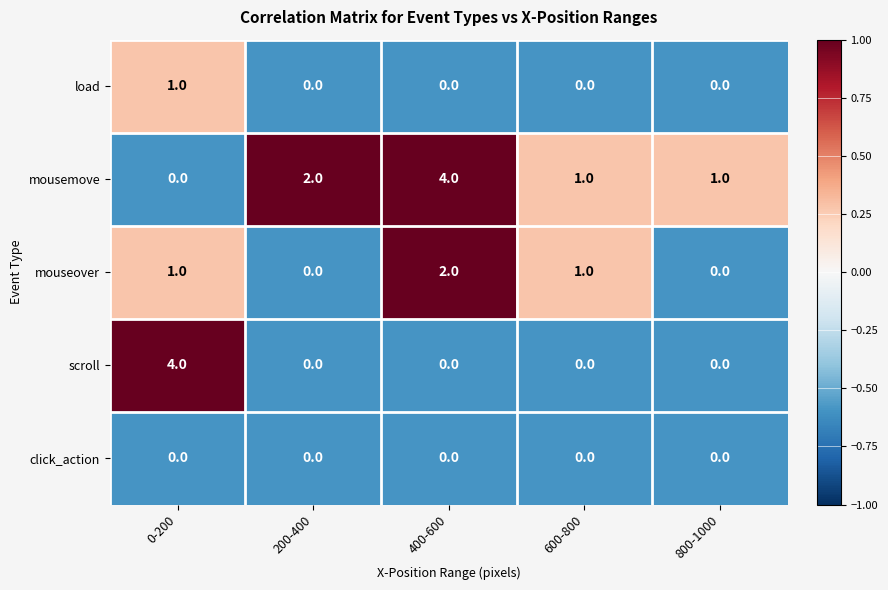

Reading left to right, list all the values displayed in this chart.

load: 0-200=1	200-400=0	400-600=0	600-800=0	800-1000=0
mousemove: 0-200=0	200-400=2	400-600=4	600-800=1	800-1000=1
mouseover: 0-200=1	200-400=0	400-600=2	600-800=1	800-1000=0
scroll: 0-200=4	200-400=0	400-600=0	600-800=0	800-1000=0
click_action: 0-200=0	200-400=0	400-600=0	600-800=0	800-1000=0